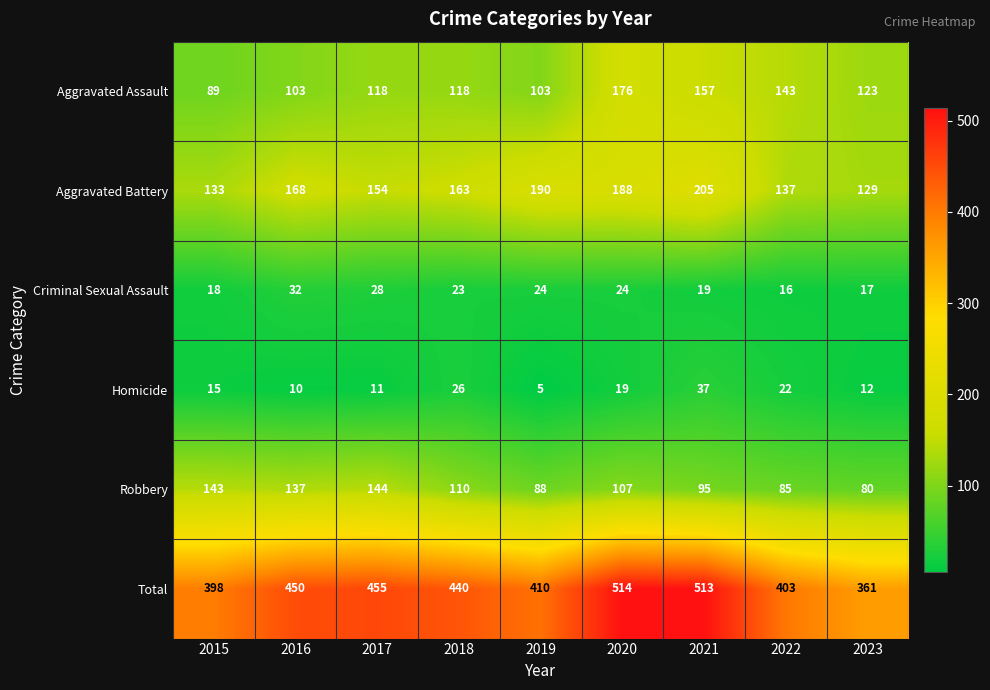

Which series changed the most between 2018 and 2020?

Total